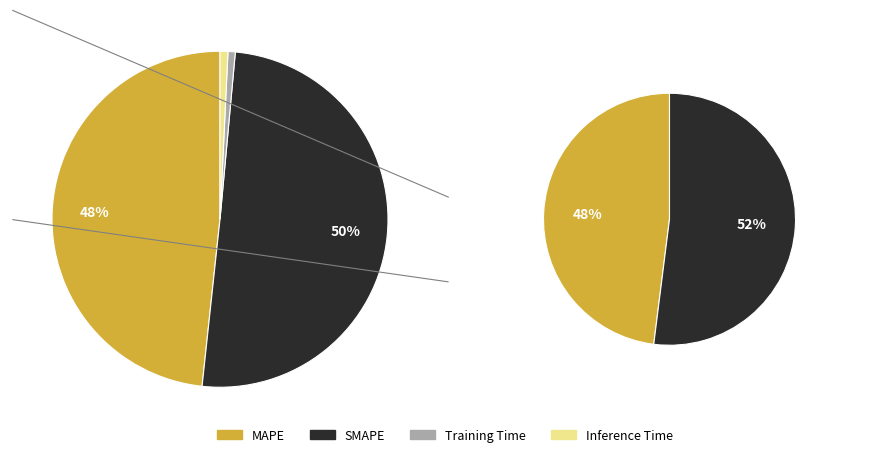

How many segments does this pie chart have?

4